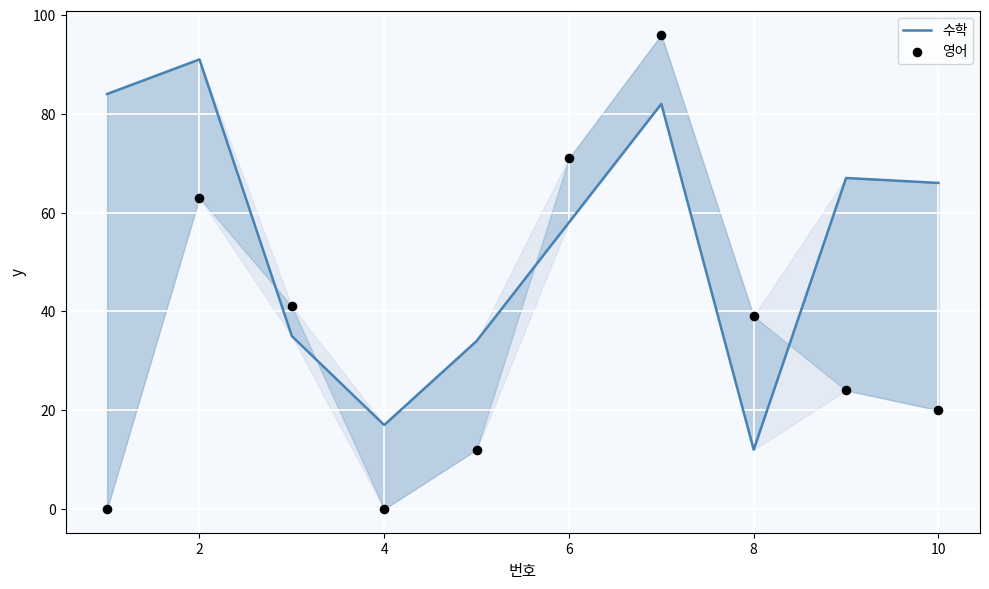

Is the value of 영어 at 8 greater than the value of 수학 at 2?

No